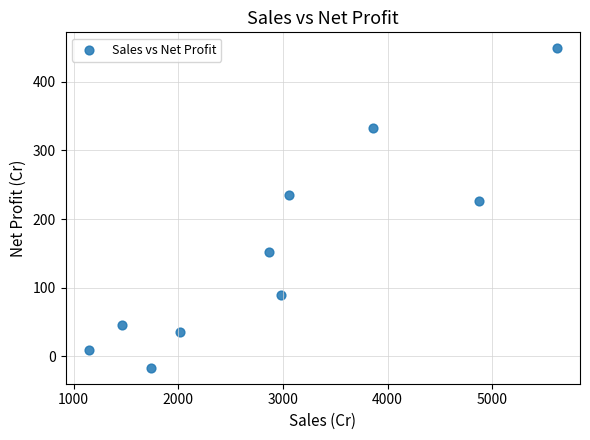

What Y value in the scatter plot is closest to 216?

226.4